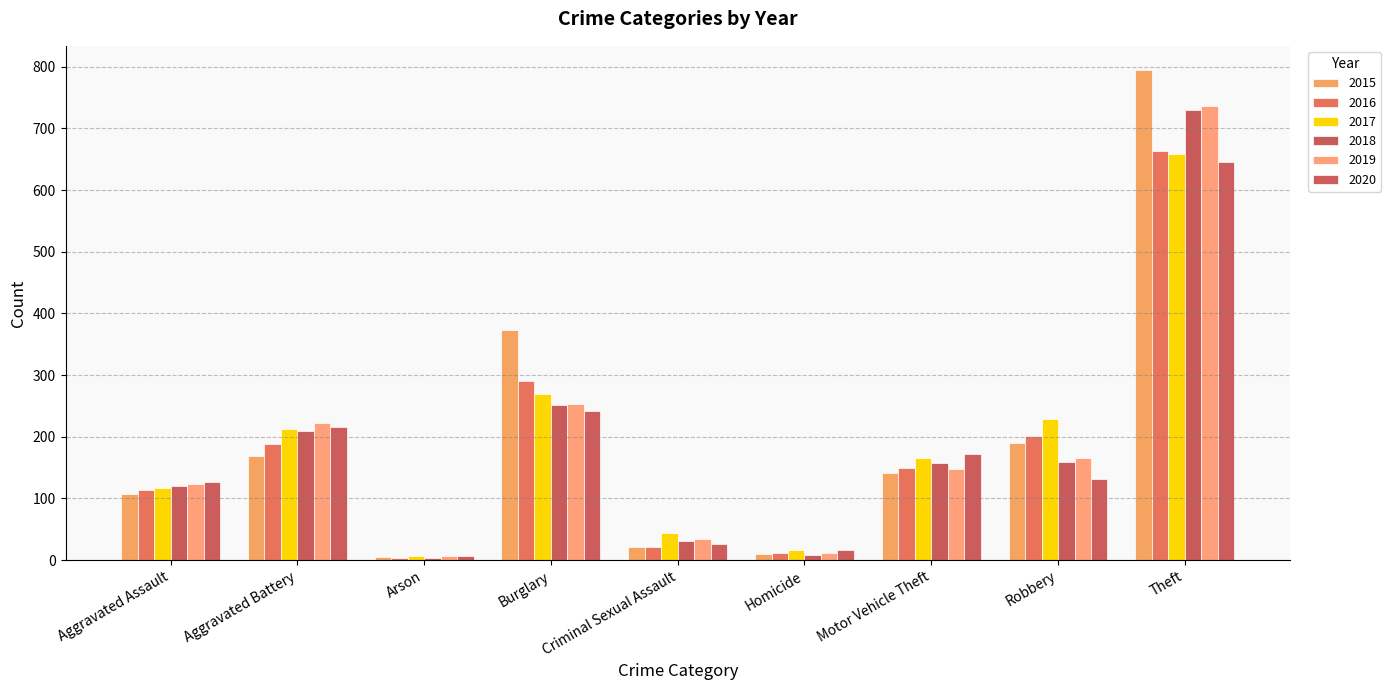

How many categories are shown in the chart?

9